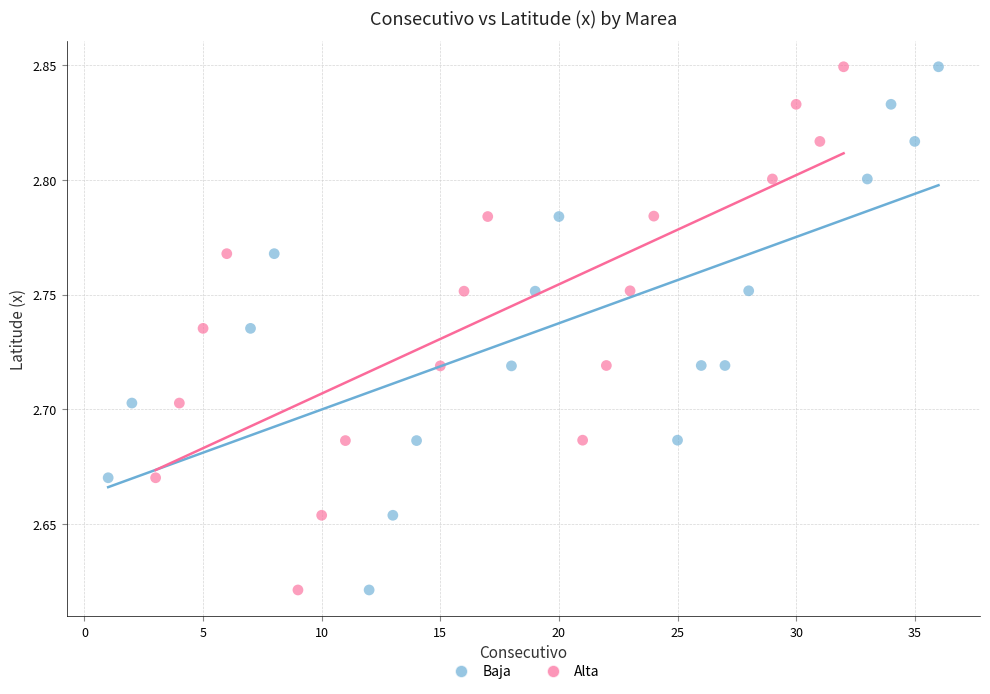

What are all the series names shown in the legend?

Baja, Alta